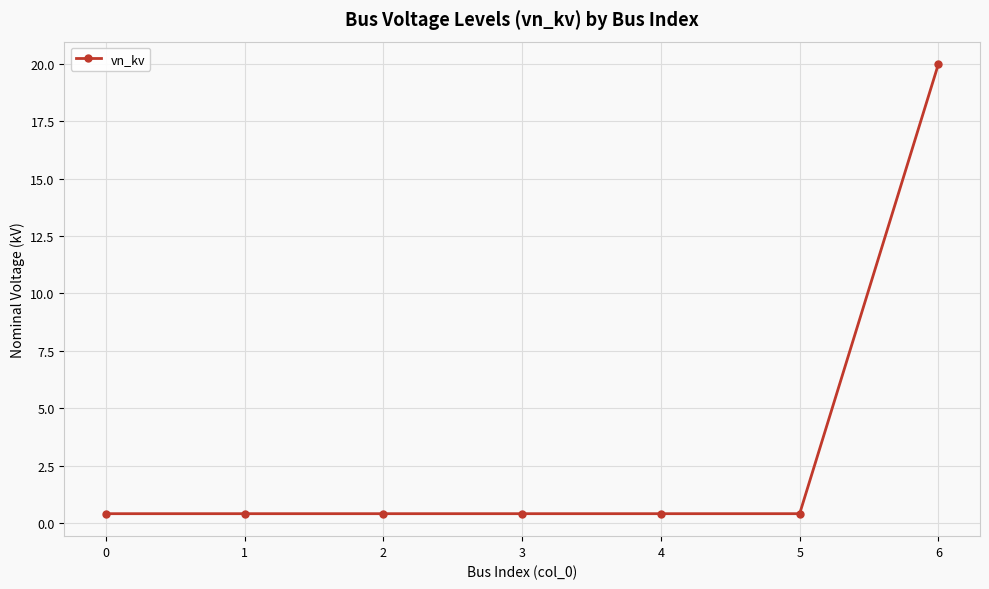

Which label corresponds to the largest value in the chart?

6